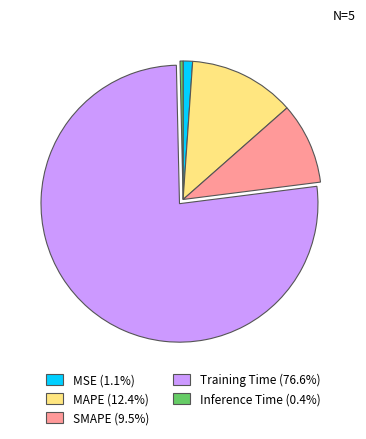

Which category has the smallest portion of the pie?

Inference Time